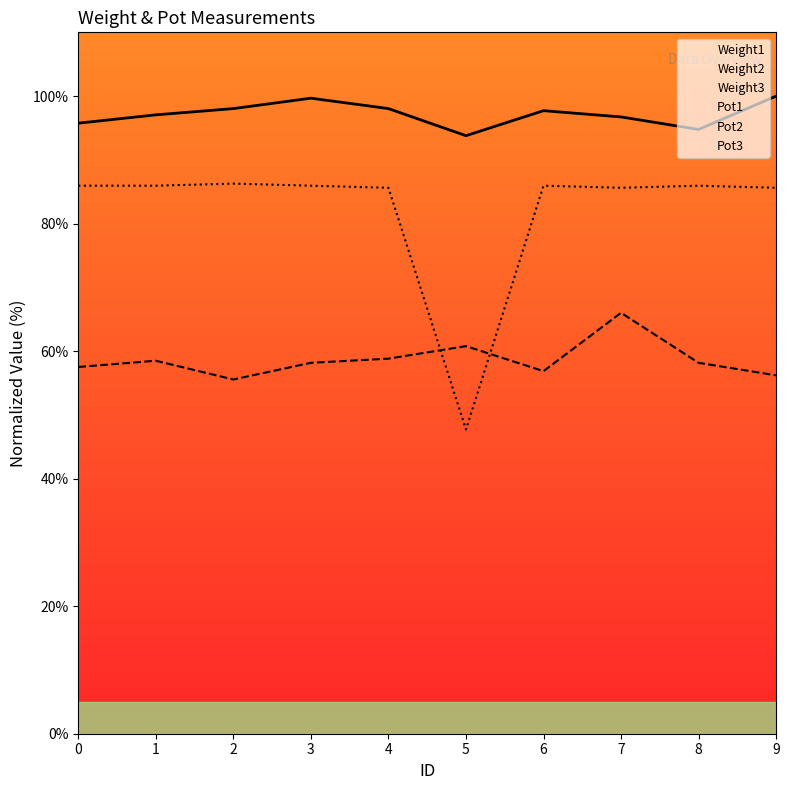

What is the highest value of the Pot1 series?

86.3